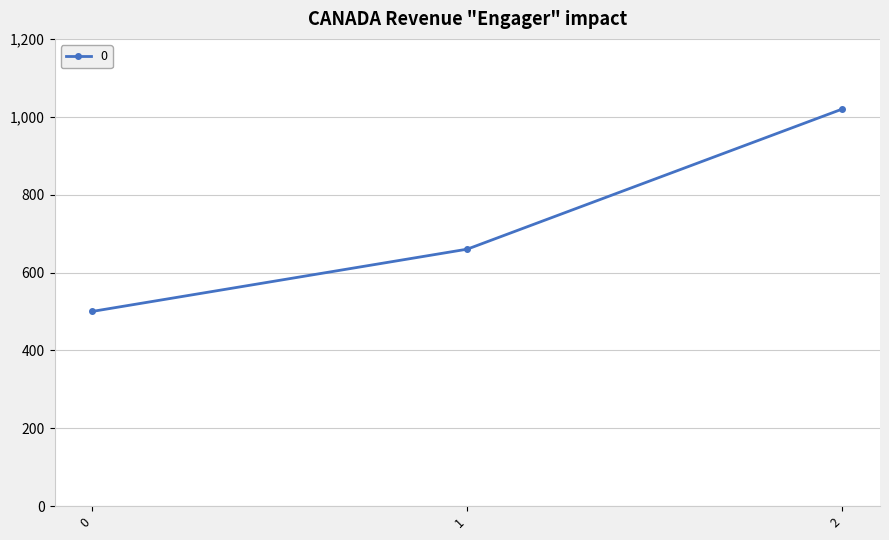

Where is the data nearest to the value 760?

1